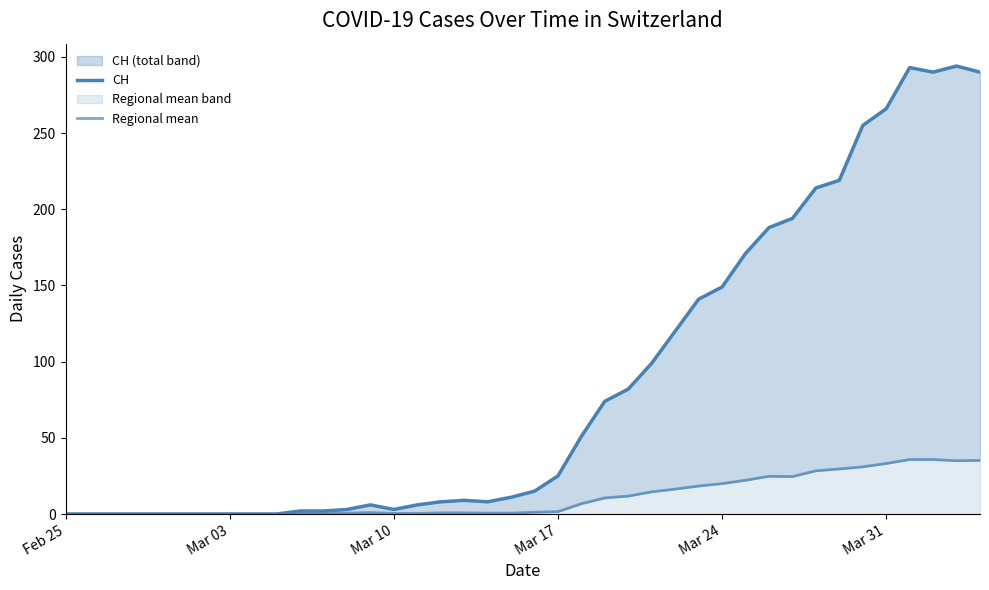

True or false: CH has more than 0 points higher than both neighbors.

True